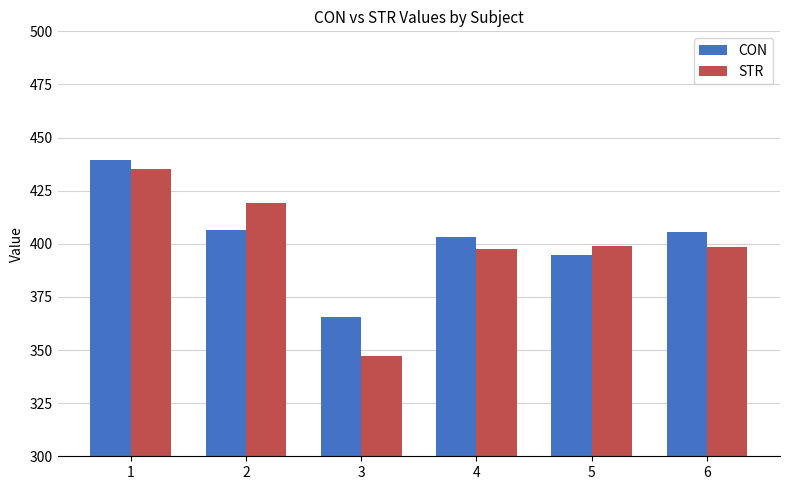

Between 2 and 5, which series saw the biggest shift?

STR